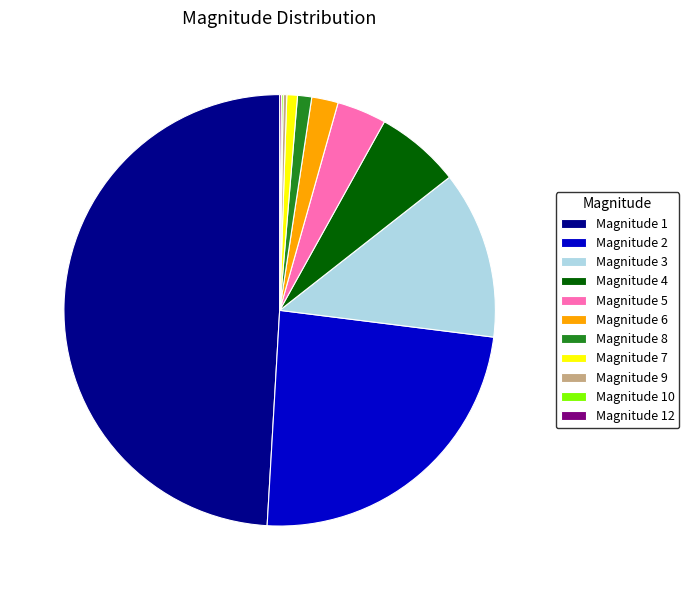

Approximately how many times larger is the value at Magnitude 4 compared to Magnitude 5?

1.7